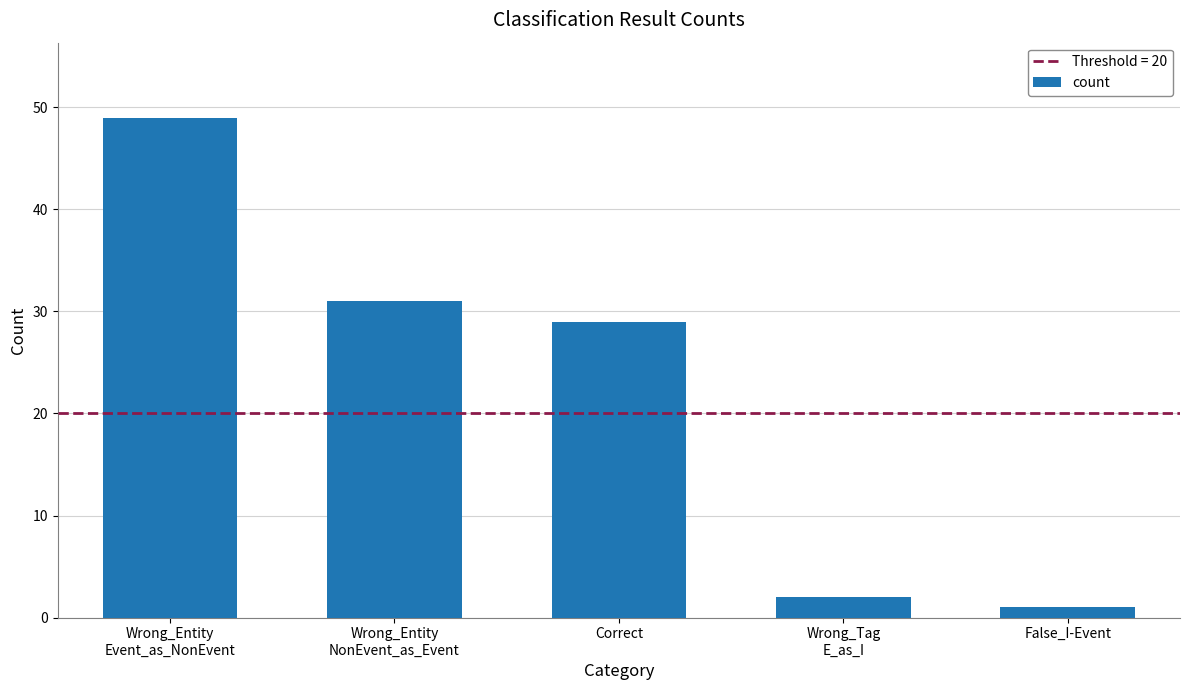

What is the sum of all values?

112